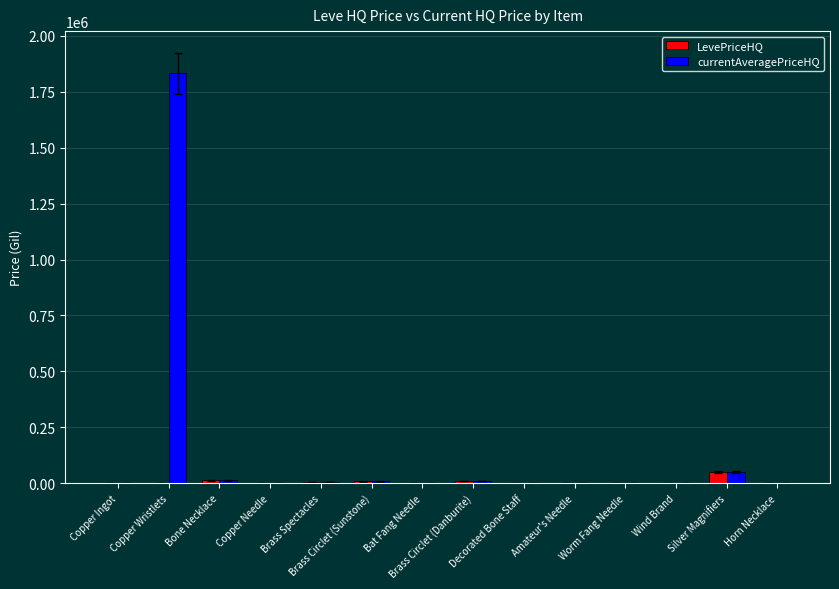

The LevePriceHQ series shows 1000.0 at Amateur's Needle. True or false?

True